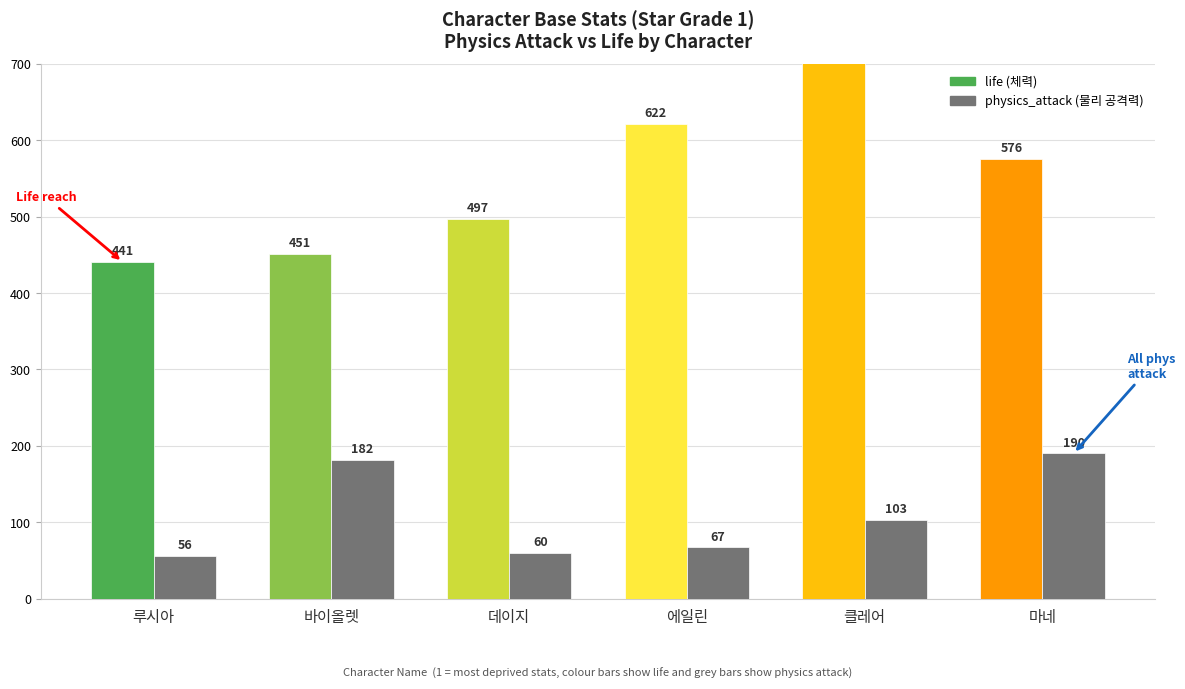

Which series has the largest range (max minus min)?

life (체력)